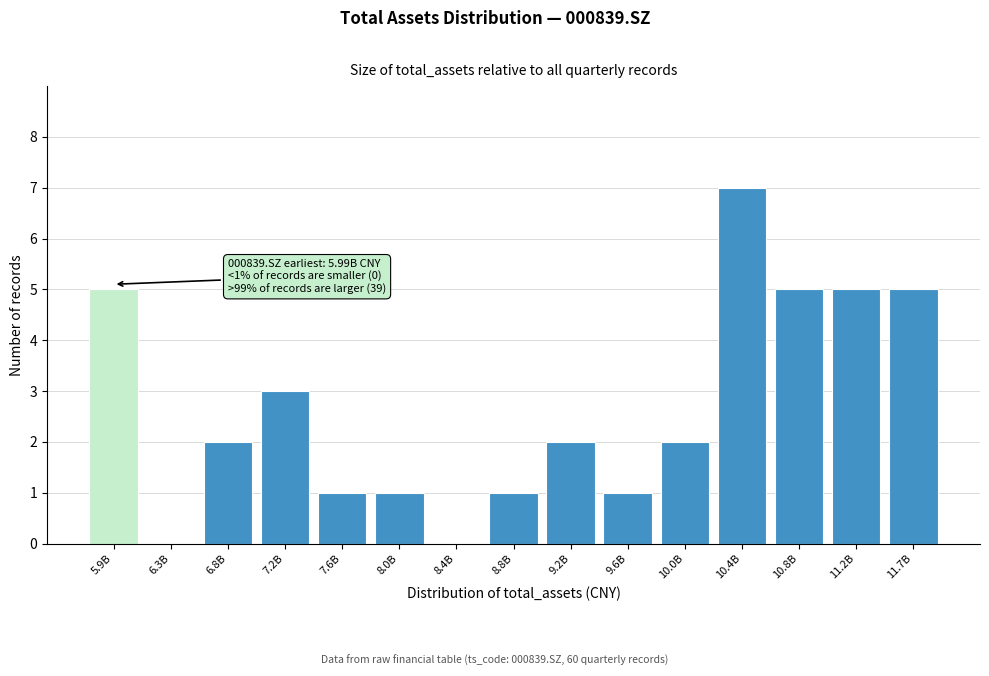

Reading left to right, transcribe all the data shown in this chart.

5.9B=5	6.3B=0	6.8B=2	7.2B=3	7.6B=1	8.0B=1	8.4B=0	8.8B=1	9.2B=2	9.6B=1	10.0B=2	10.4B=7	10.8B=5	11.2B=5	11.7B=5